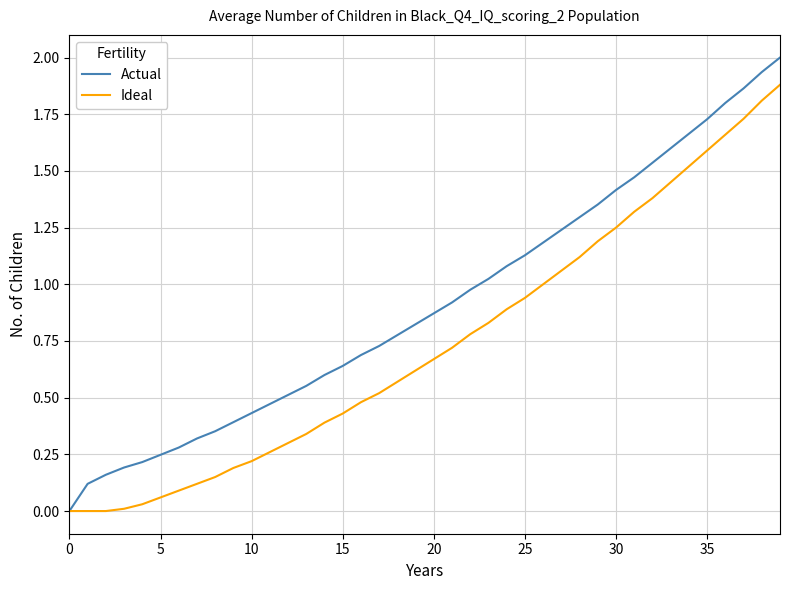

Which series has the largest total across all categories?

Actual